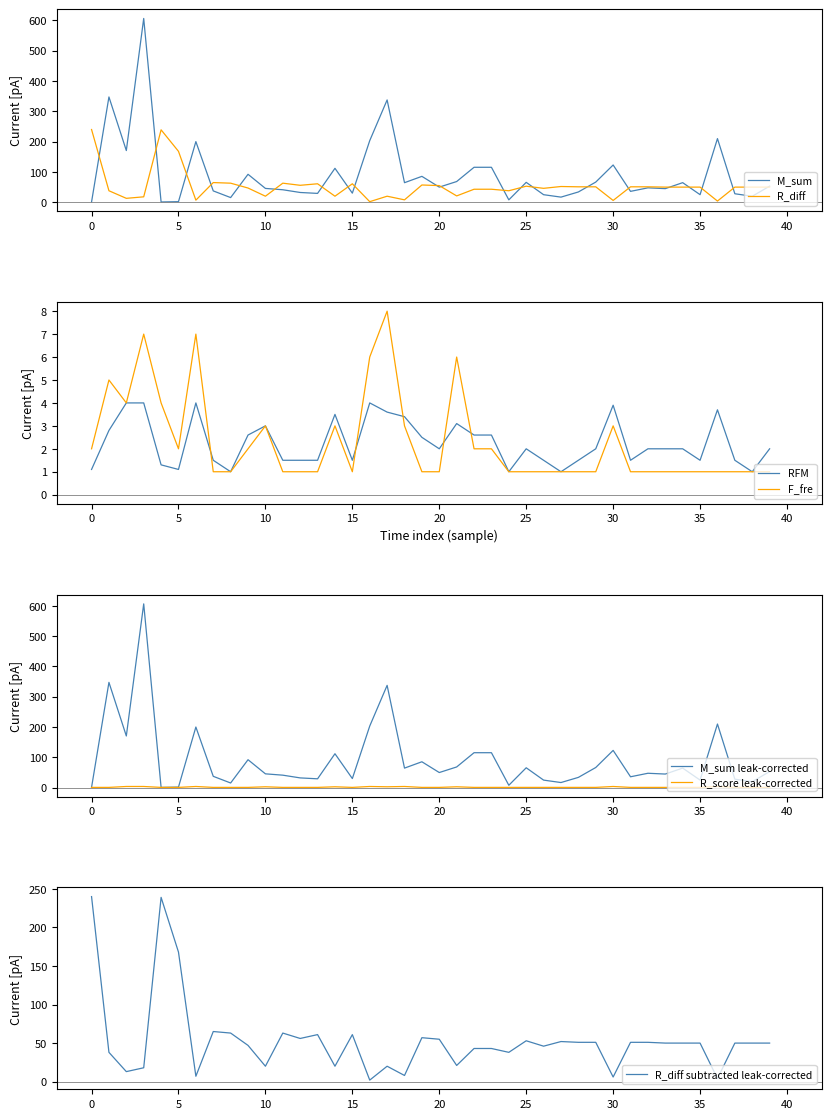

Is it true that M_sum equals 180.9 at 30?

False